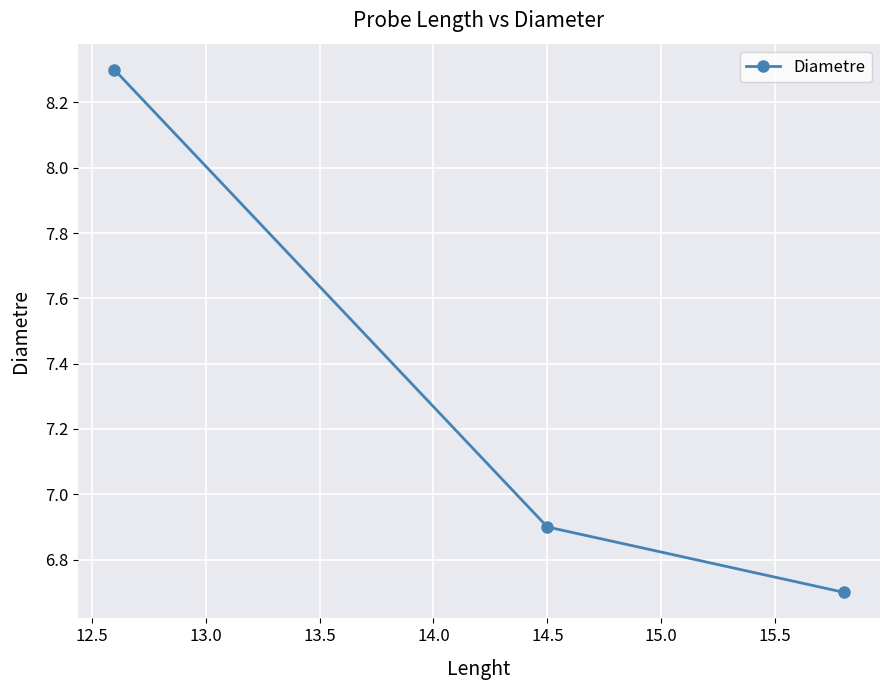

What is the value of the 1st point from the left?

8.3